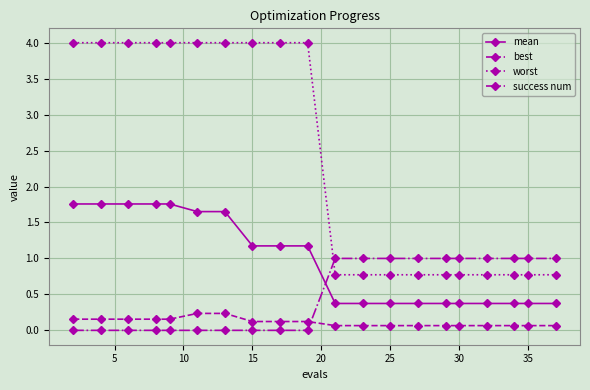

Rank the series by their maximum value, from highest to lowest.

worst, mean, success num, best